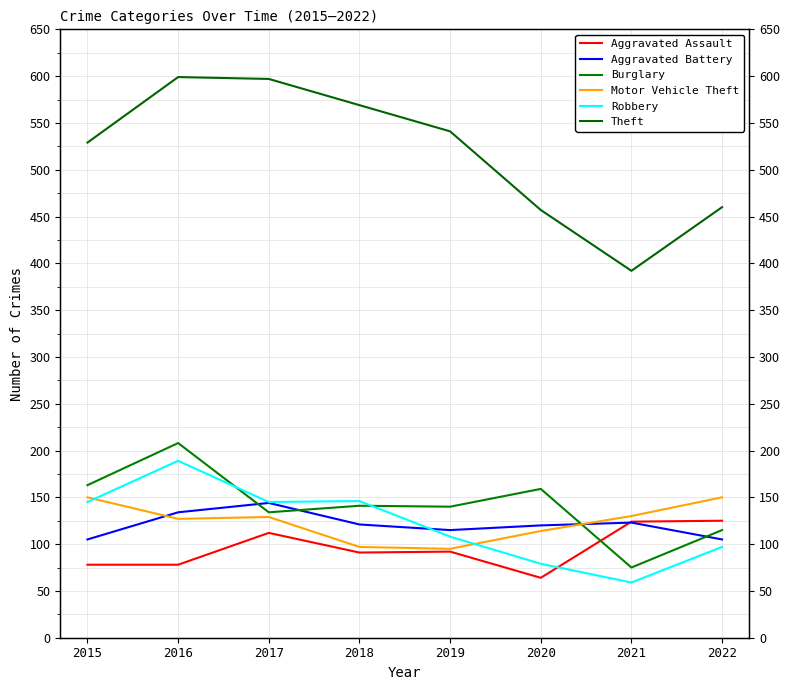

What is the difference between the maximum and minimum values in the Motor Vehicle Theft series?

55